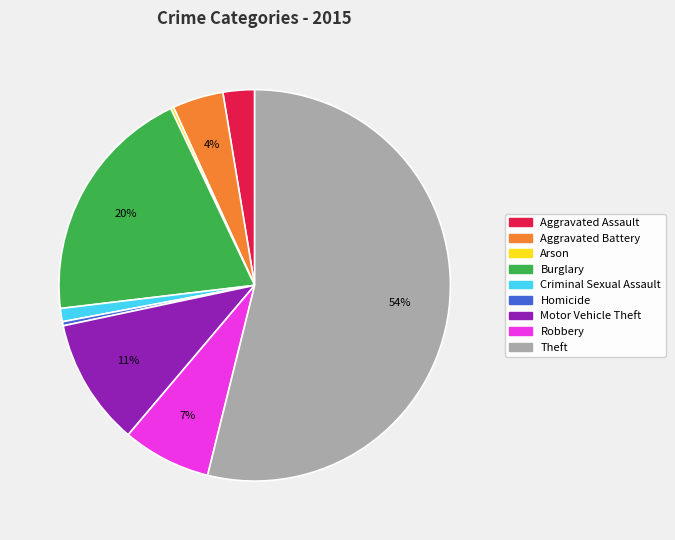

Which has a higher value, Aggravated Battery or Aggravated Assault?

Aggravated Battery